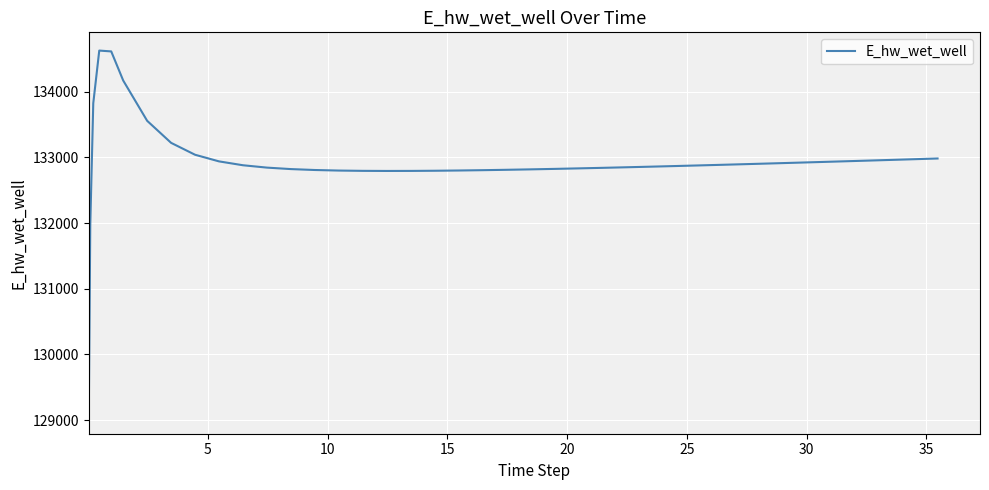

What is the sum of all values?

5316940.1